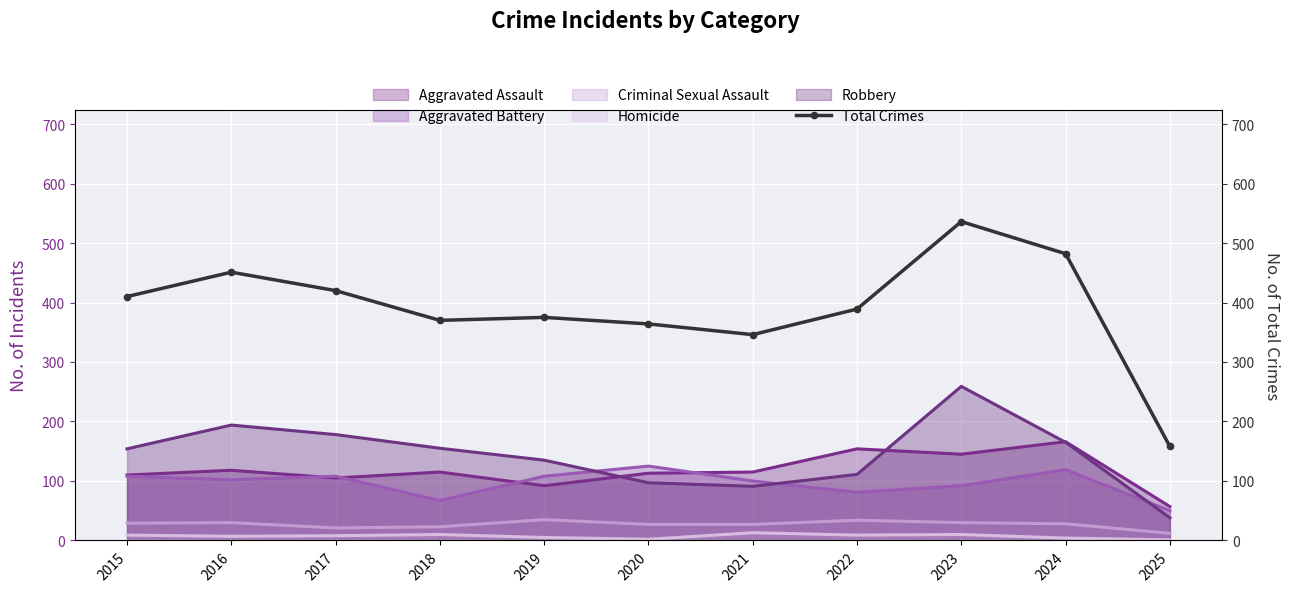

True or false: there are more than 1 points higher than both neighbors.

True